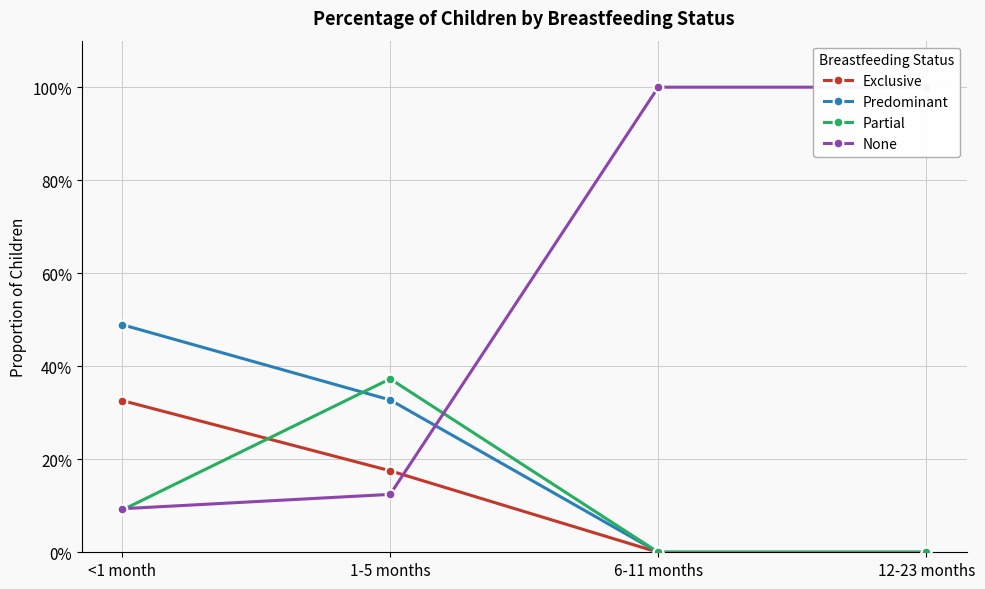

At which category does the chart reach its minimum across all series?

6-11 months